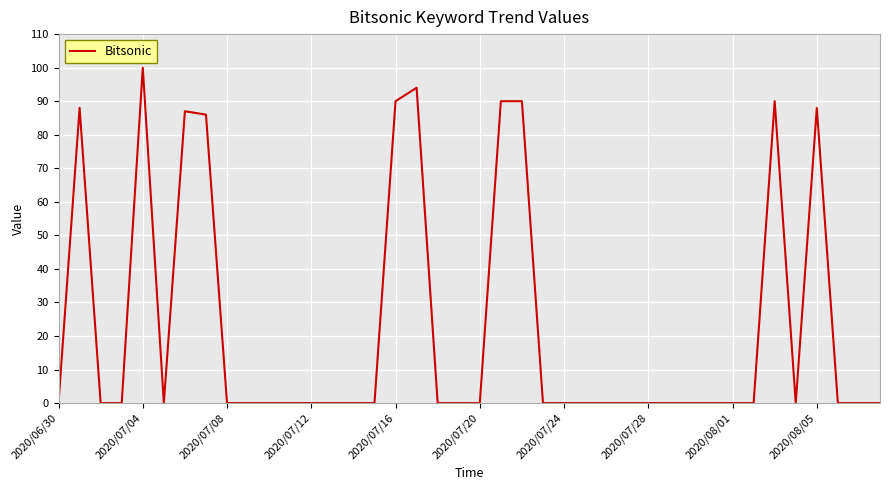

What is the difference between the second highest and second lowest values?

94